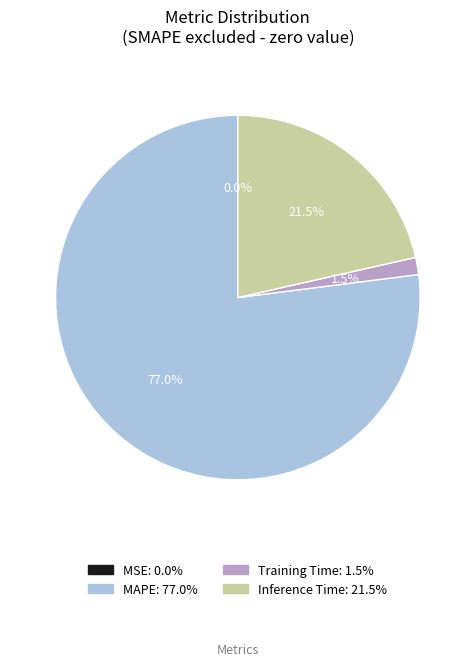

Is there a majority slice in this chart?

Yes